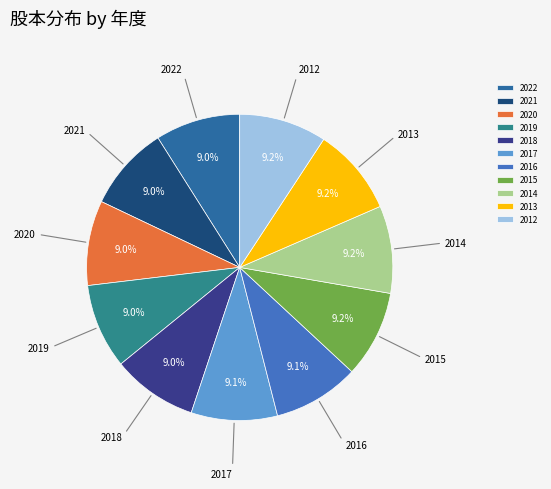

To the nearest percent, what percentage of the pie is 2017?

9%